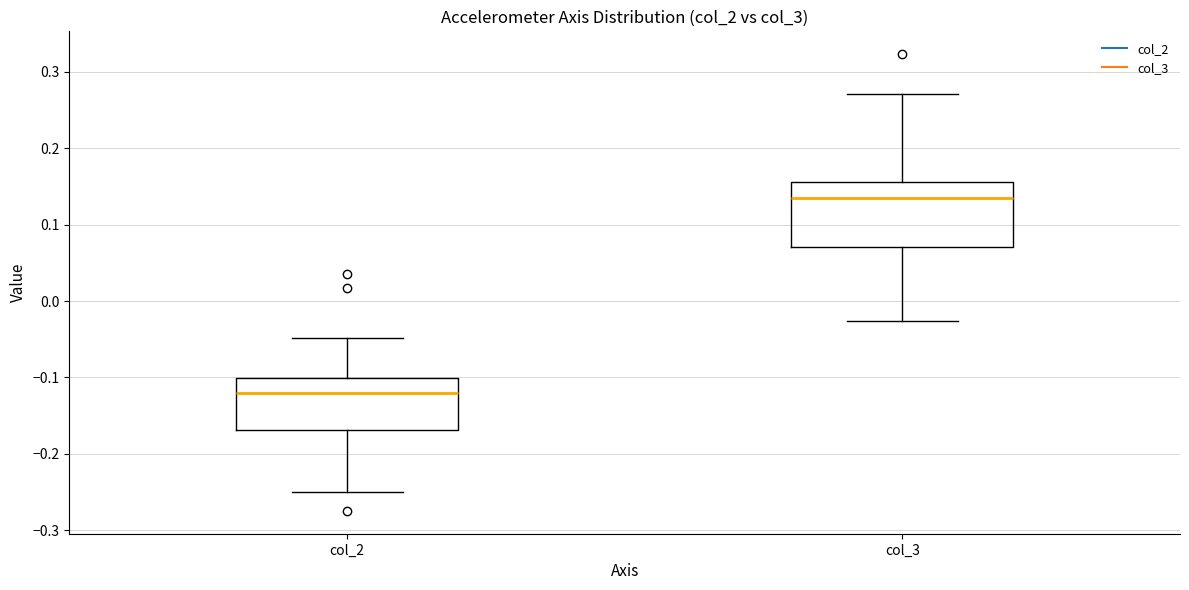

Where does the lower whisker of the box for col_3 end on the y-axis? The values are not printed on the chart, so give them approximately, as read against the axis.

-0.03